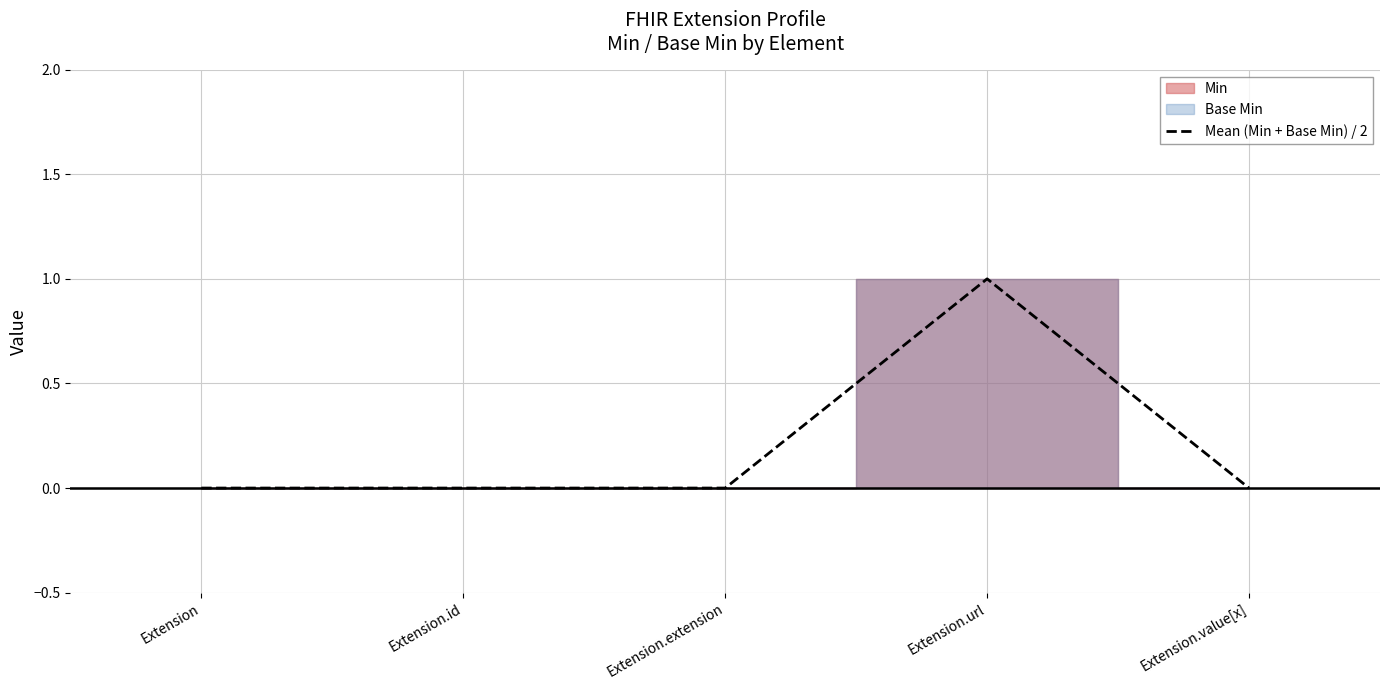

List the labels in order of value, smallest first.

Extension, Extension.id, Extension.extension, Extension.value[x], Extension.url